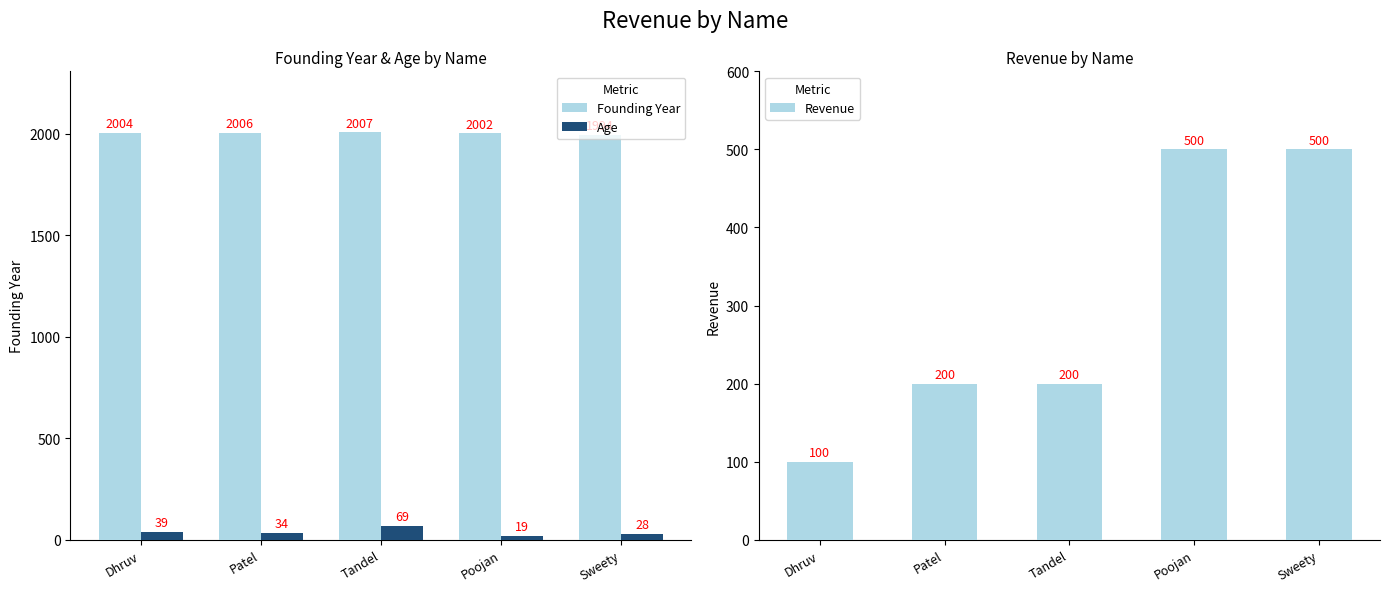

Which series has the largest total across all categories?

Founding Year